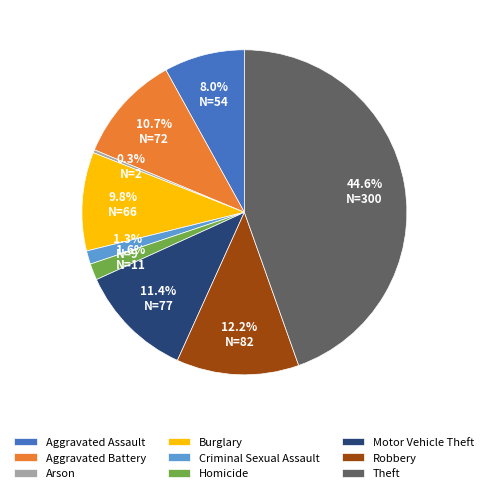

Is it true that Motor Vehicle Theft is 3% of the pie?

False